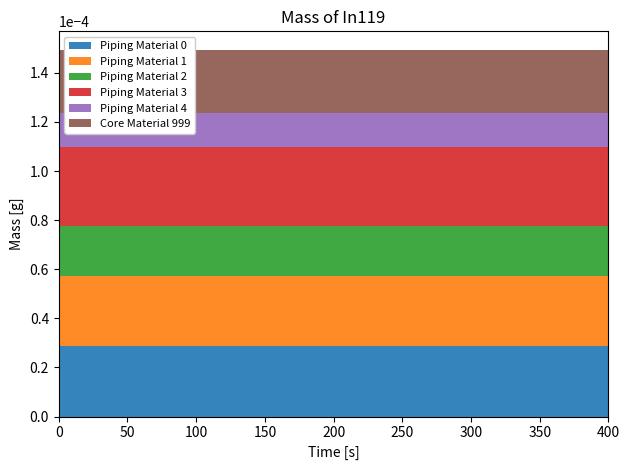

Reading right to left, list all the values displayed in this chart.

col_1: 28.9	28.9	28.9	28.9	28.9
col_2: 28.1	28.1	28.1	28.1	28.1
col_3: 20.6	20.6	20.6	20.6	20.6
col_4: 32.3	32.3	32.3	32.3	32.3
col_5: 13.6	13.6	13.6	13.6	13.6
col_6: 25.9	25.9	25.9	25.9	25.9